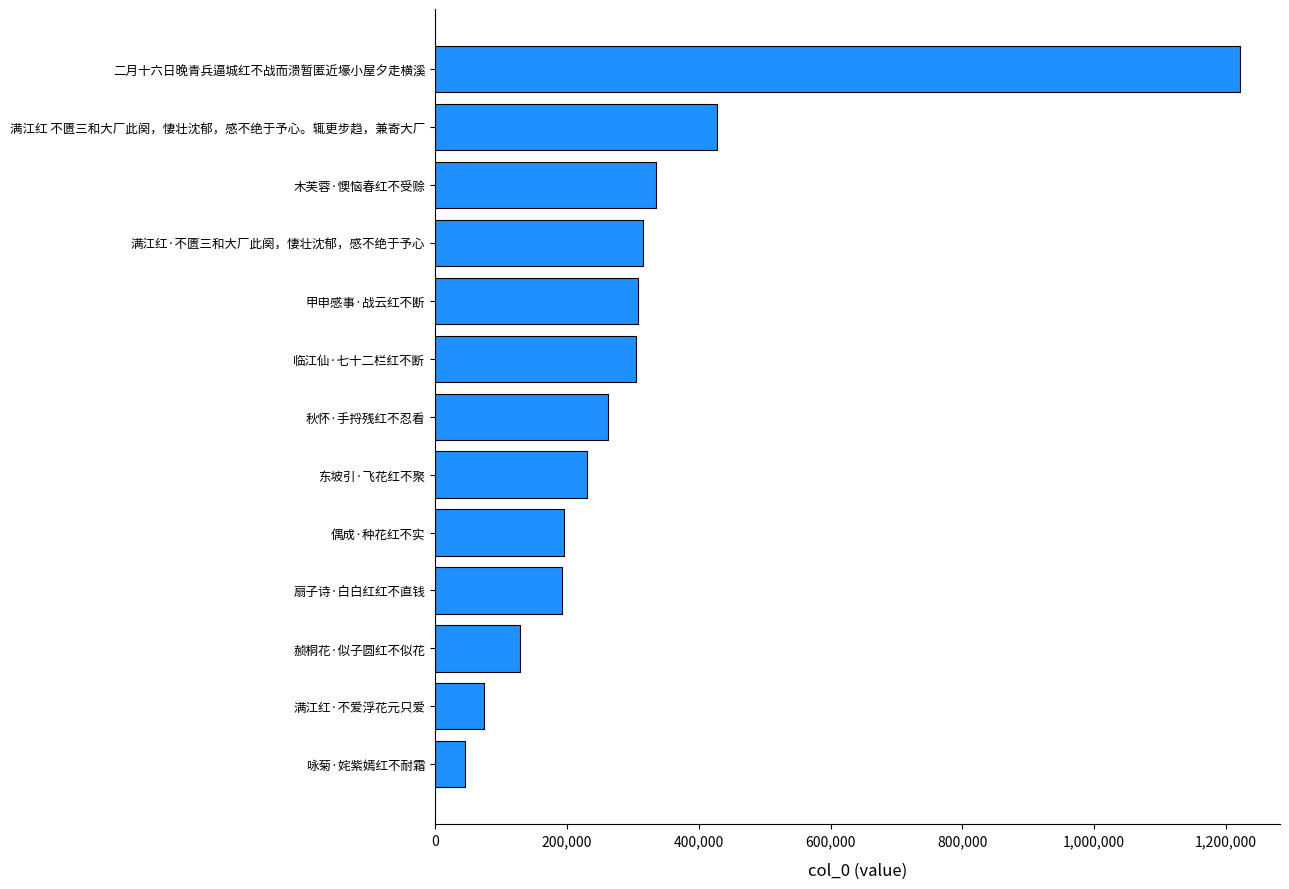

How many bars are there in total?

13